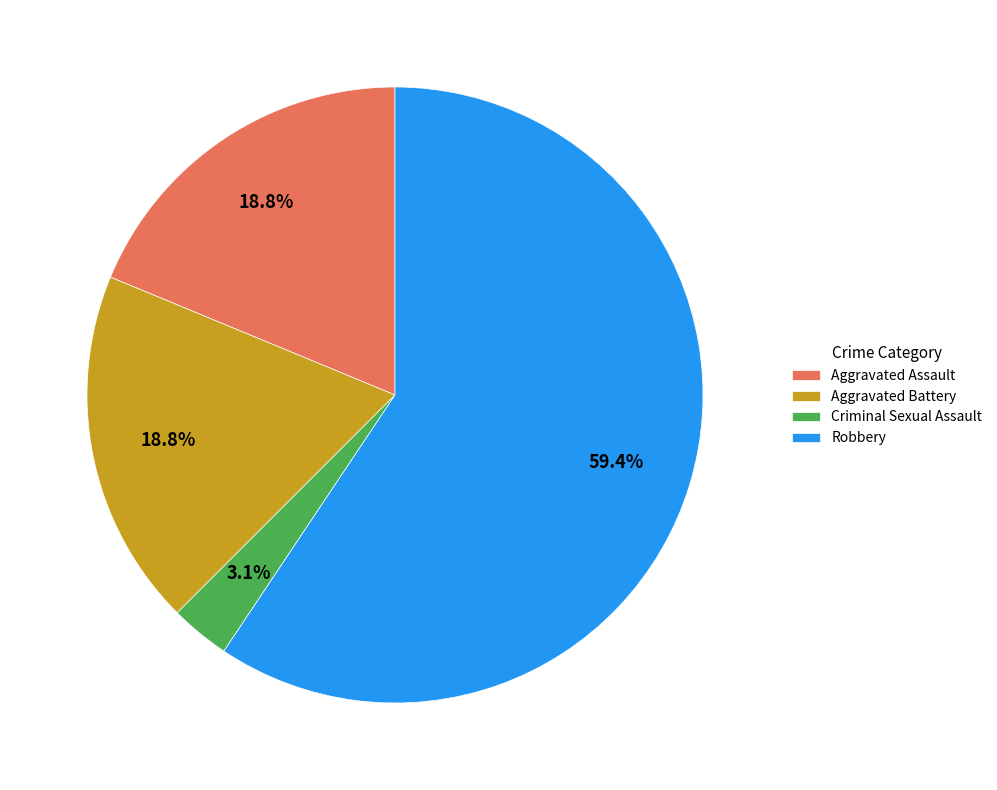

What is the smallest slice in the pie chart?

Criminal Sexual Assault